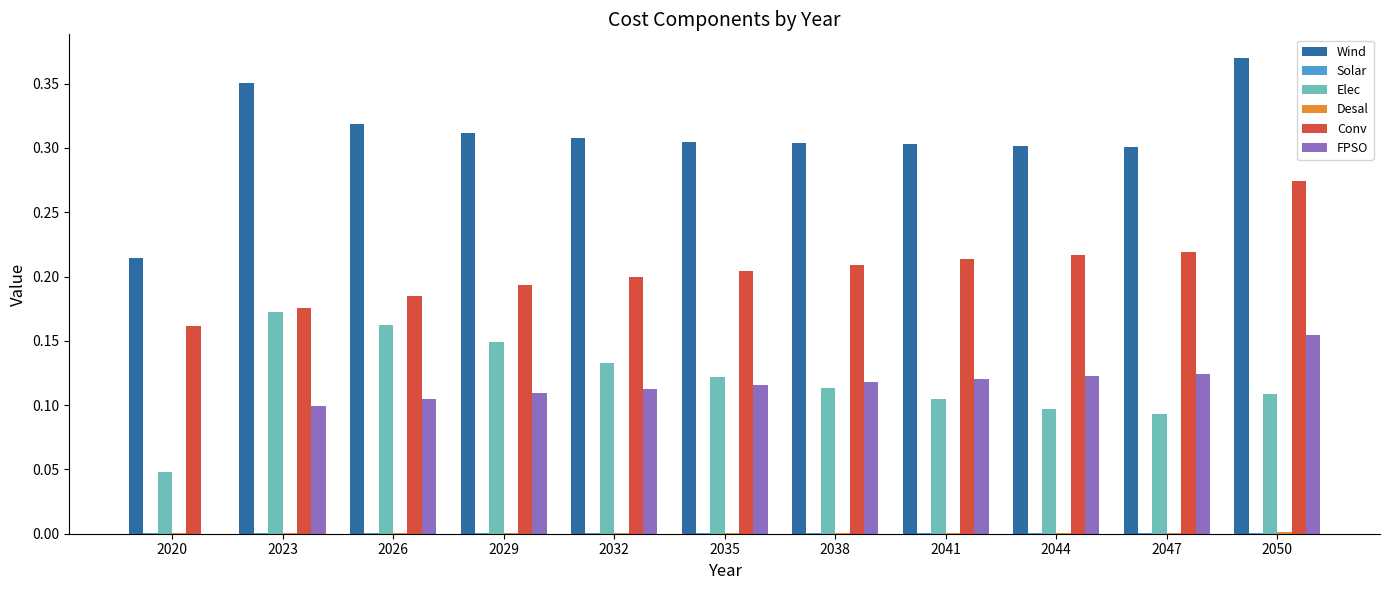

Which category has the highest value in the Conv series?

2050